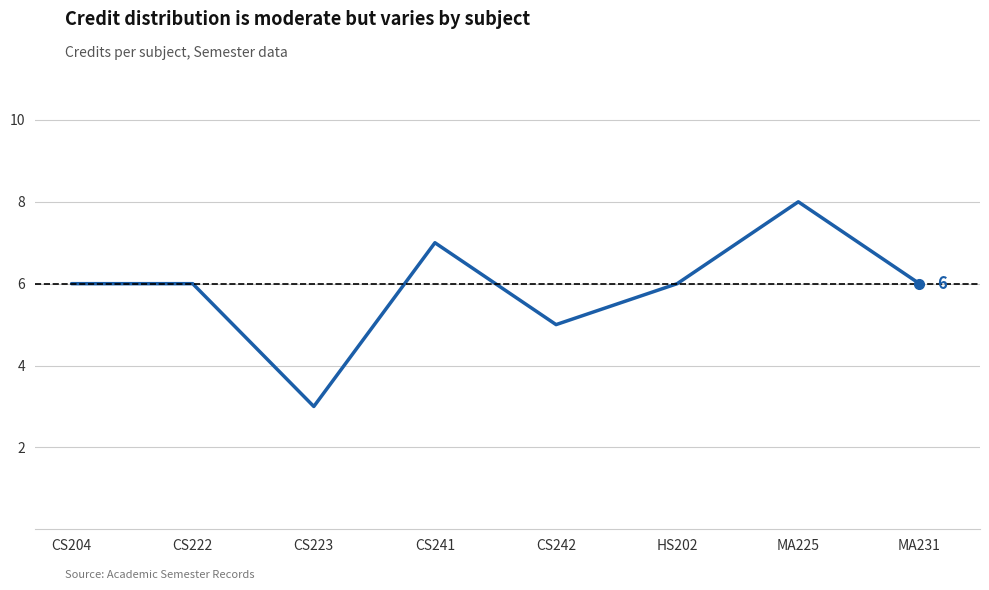

Reading right to left, what are all the values shown in this chart?

6	8	6	5	7	3	6	6